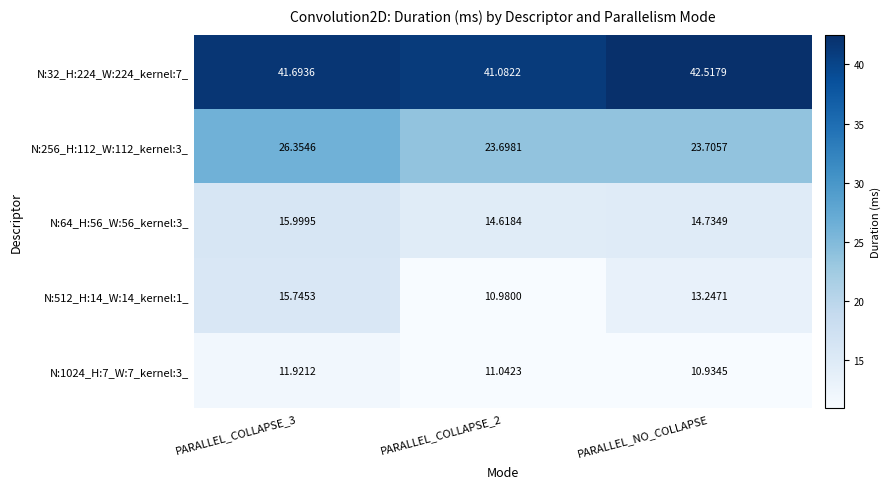

What is the total value across all series at PARALLEL_COLLAPSE_2?

101.4